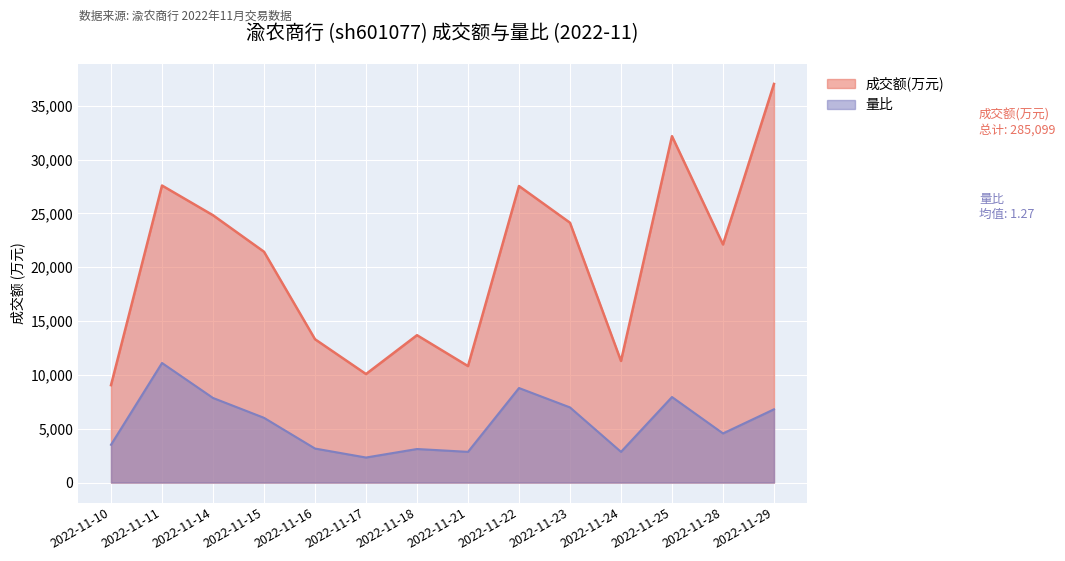

Between 2022-11-28 and 2022-11-29, which series saw the biggest shift?

成交额(万元)